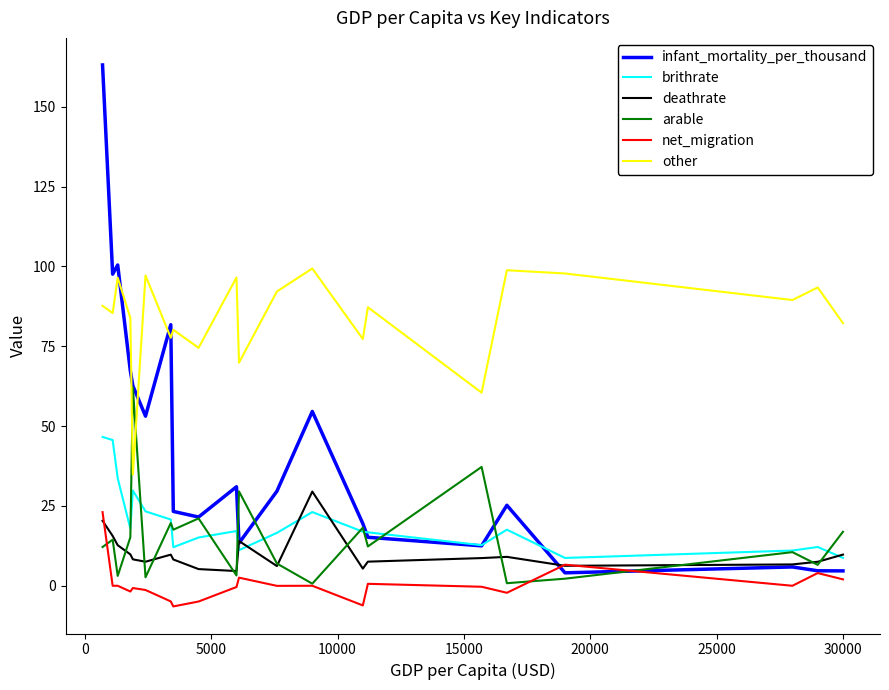

Does the chart display data point markers on the line(s)?

No